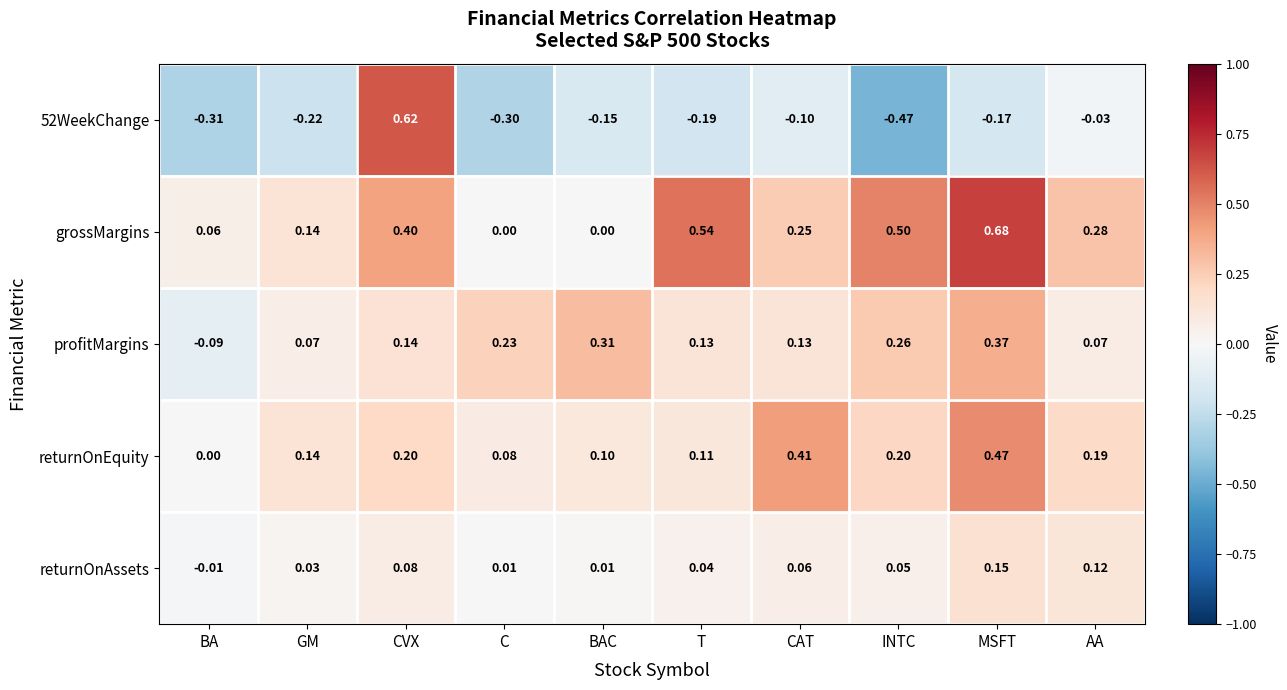

At which category is the sum across all series the highest?

MSFT